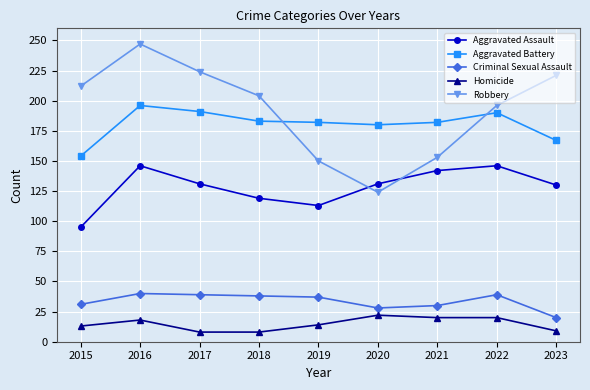

Where is the first local minimum for Aggravated Assault?

2019